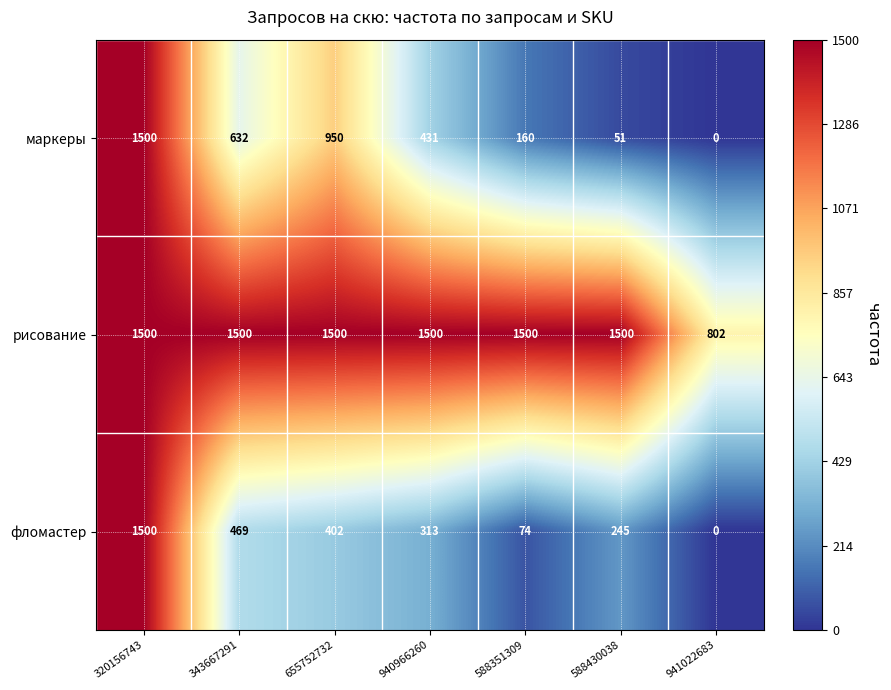

How many categories are shown in the chart?

7